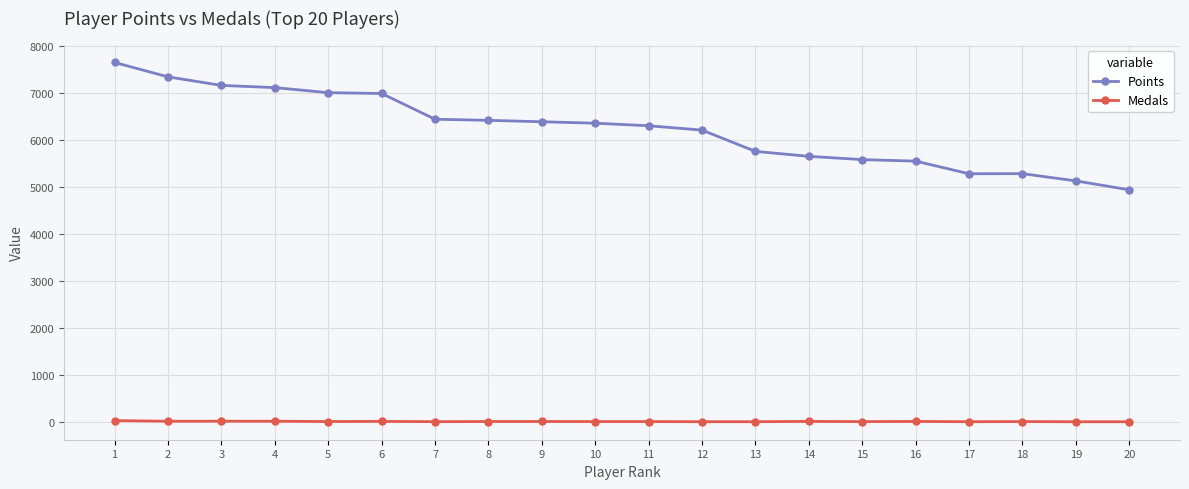

The value of Points at 5 is 10566. True or false?

False